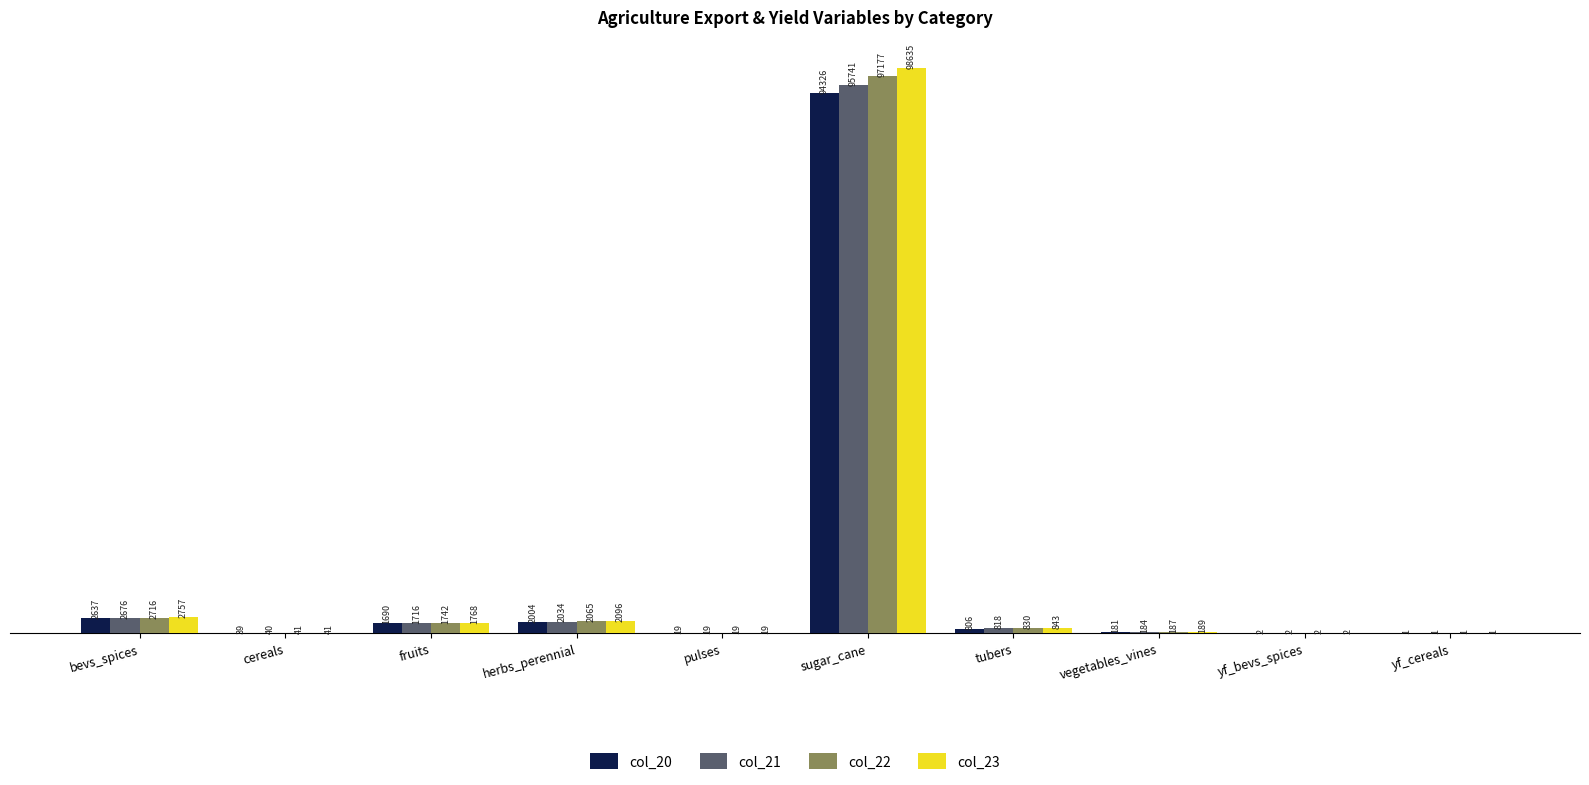

How many categories are shown in the chart?

10